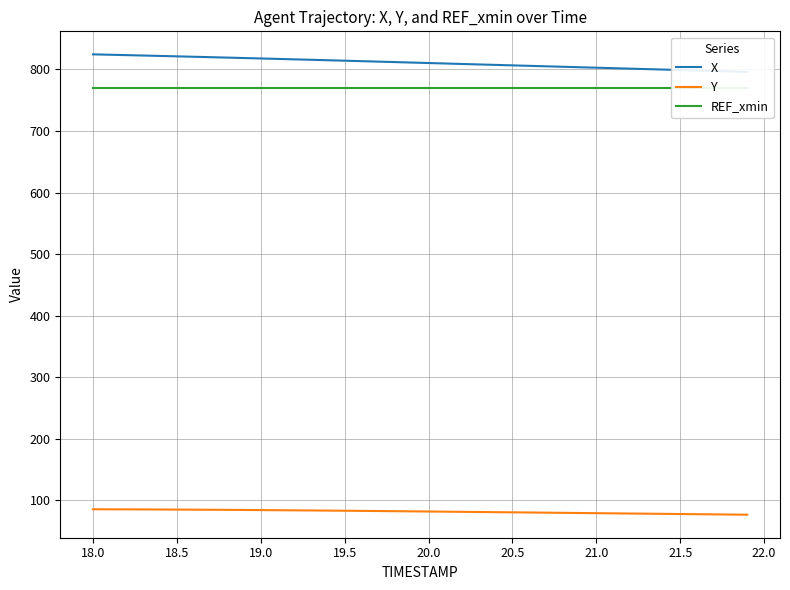

Which series has the largest total across all categories?

X